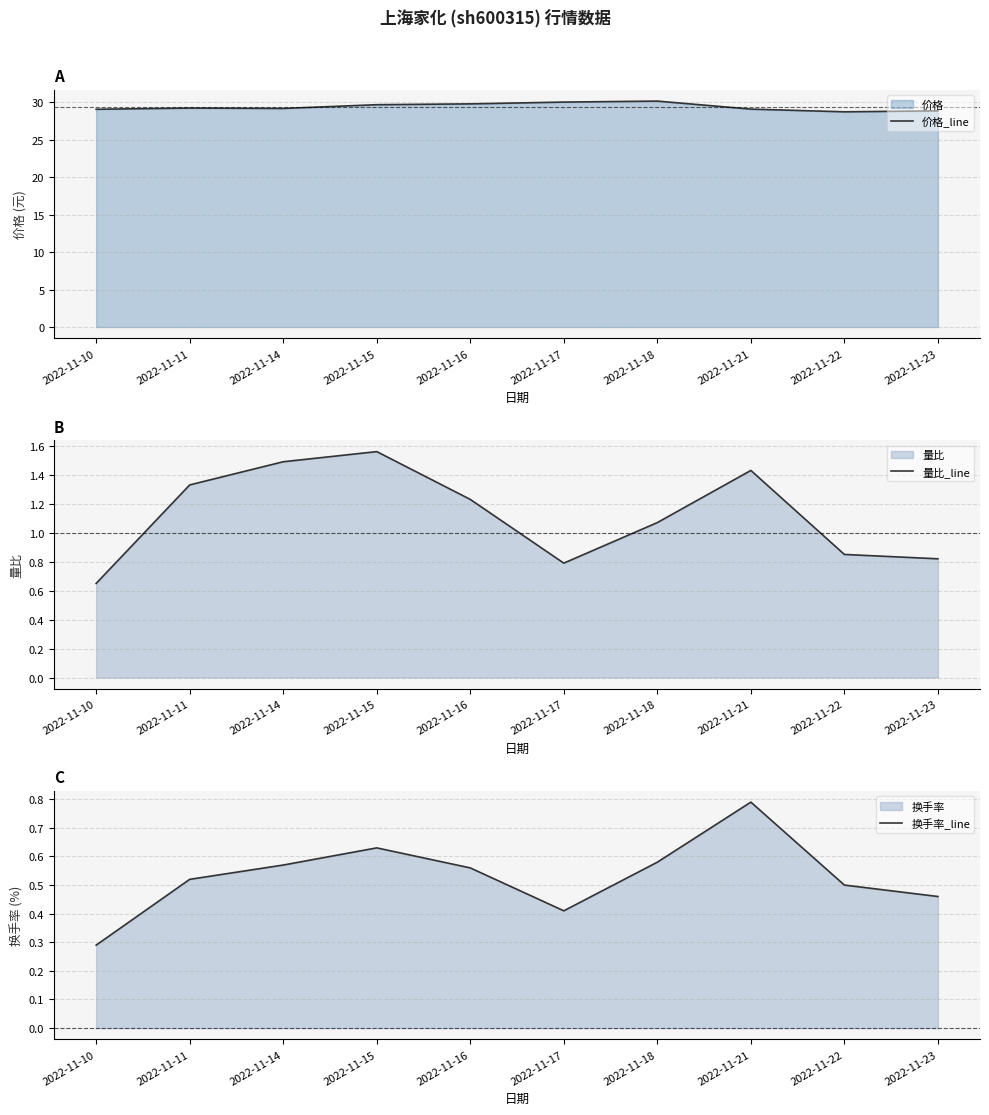

Is the value of 量比_line at 2022-11-21 greater than the value of 换手率_line at 2022-11-14?

Yes